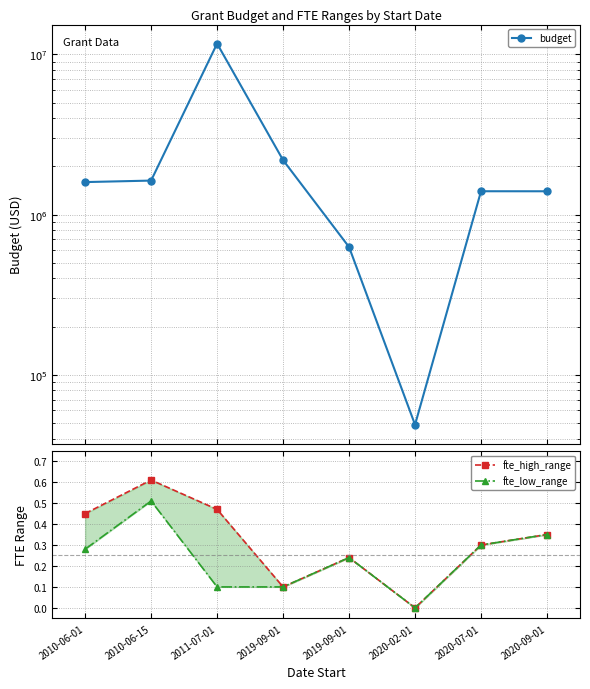

In fte_low_range, how many points are higher than both neighbors (excluding endpoints)?

2